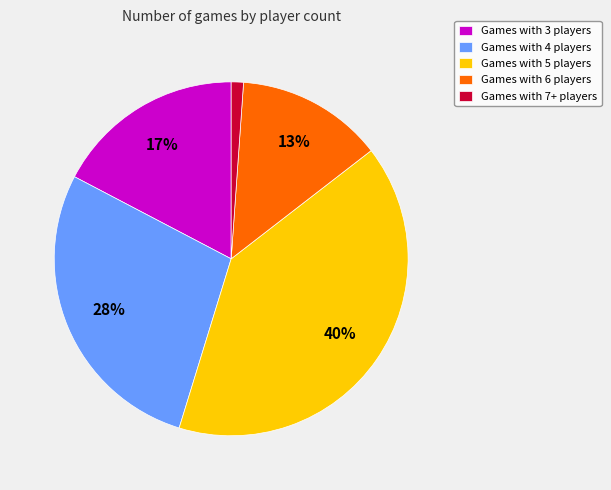

To the nearest percent, what portion does Games with 5 players represent?

40%